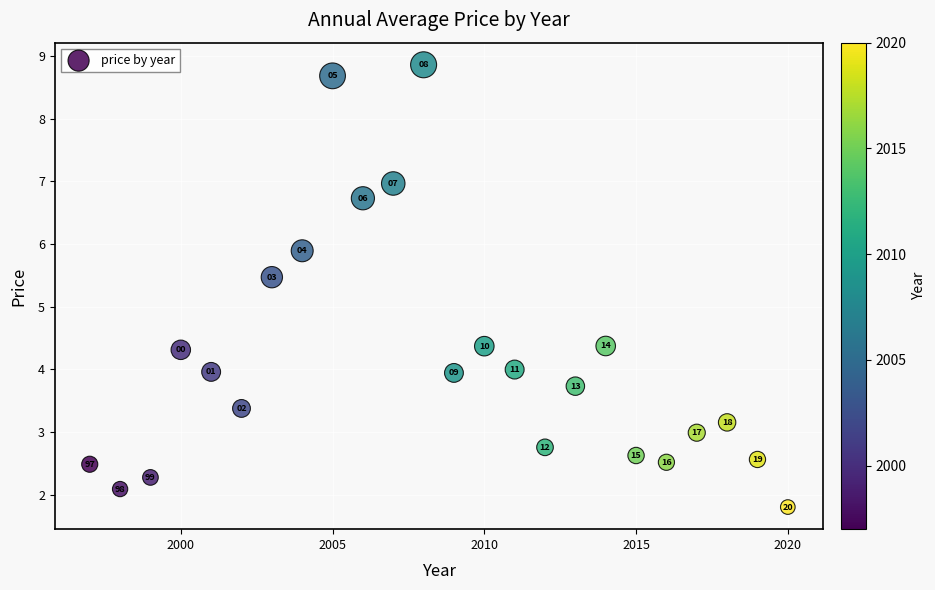

What is the range of X values (max minus min)?

23.0